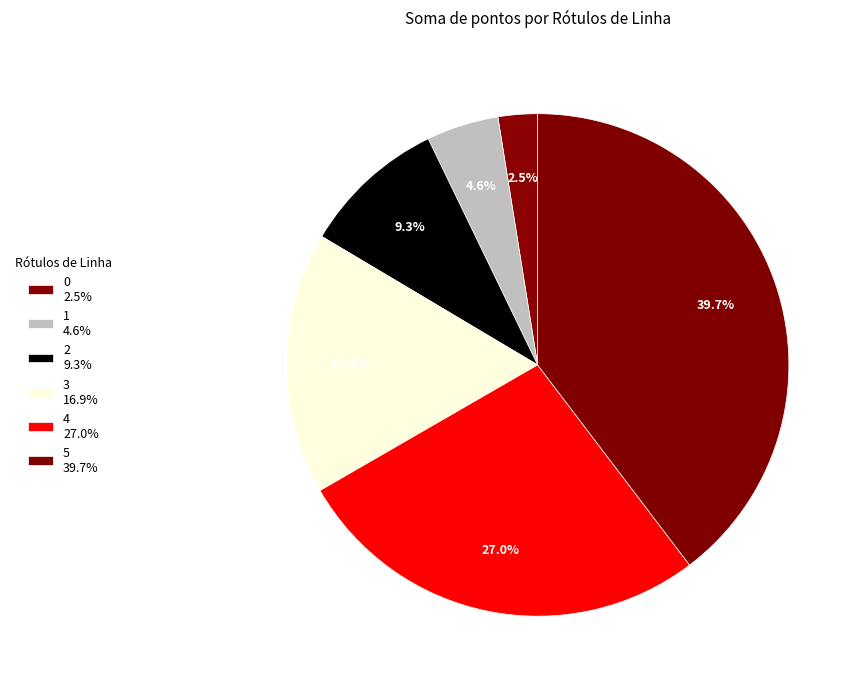

Count the number of slices in the pie.

6